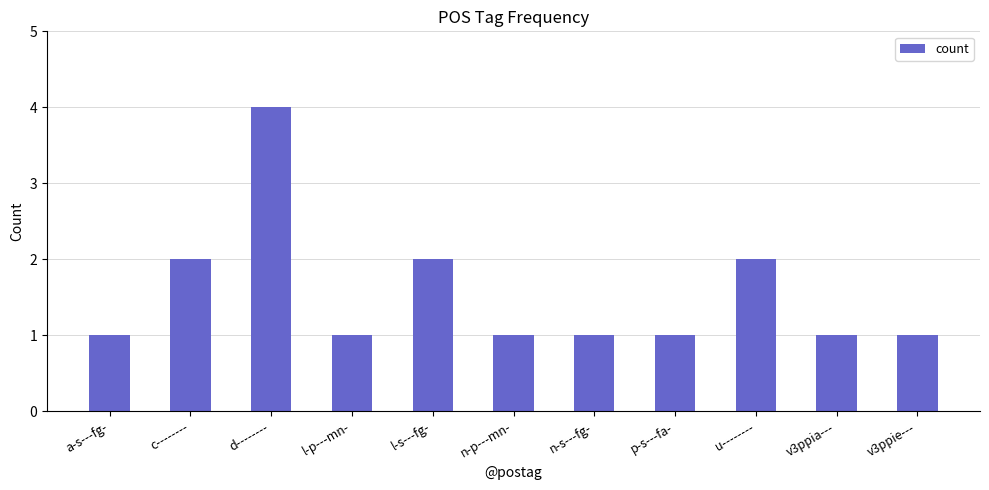

Which label corresponds to the largest value in the chart?

d--------